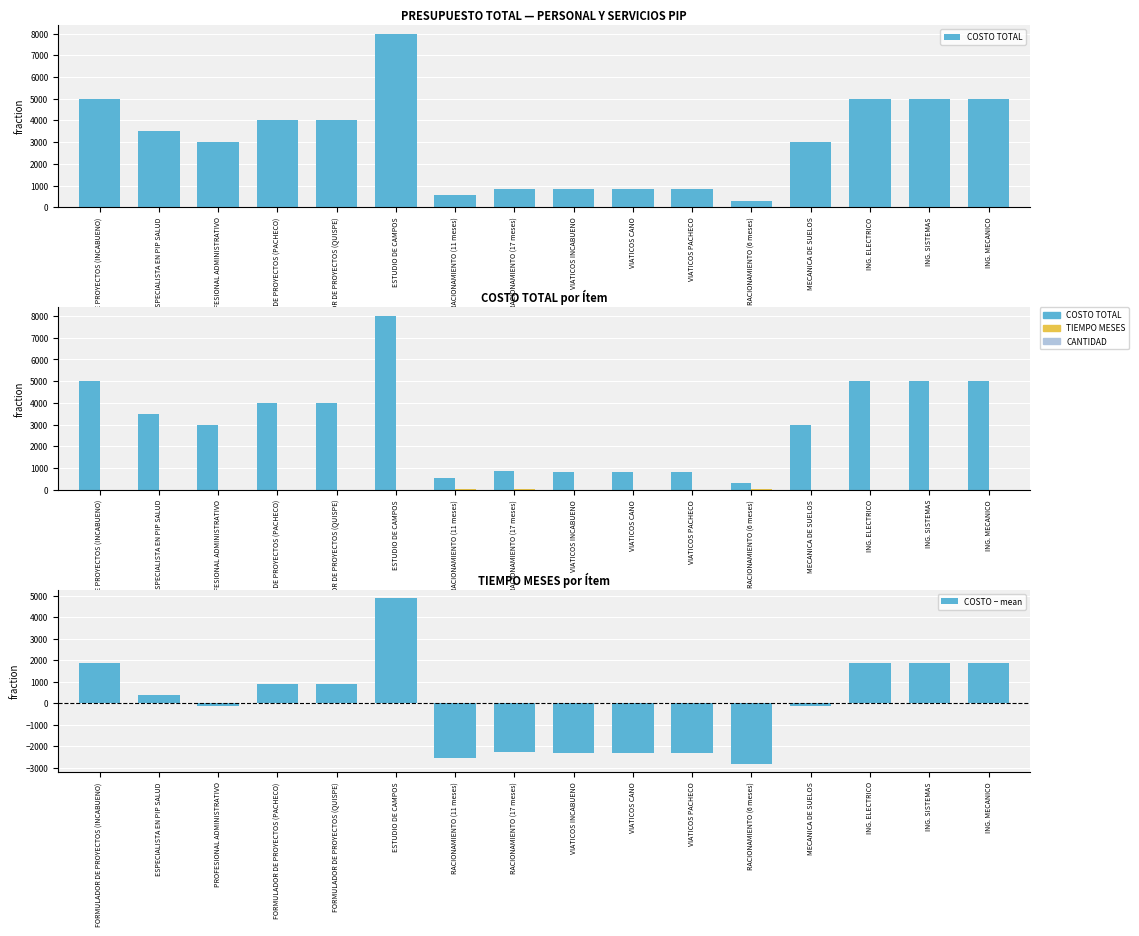

What is the maximum value shown in the chart?

8000.0